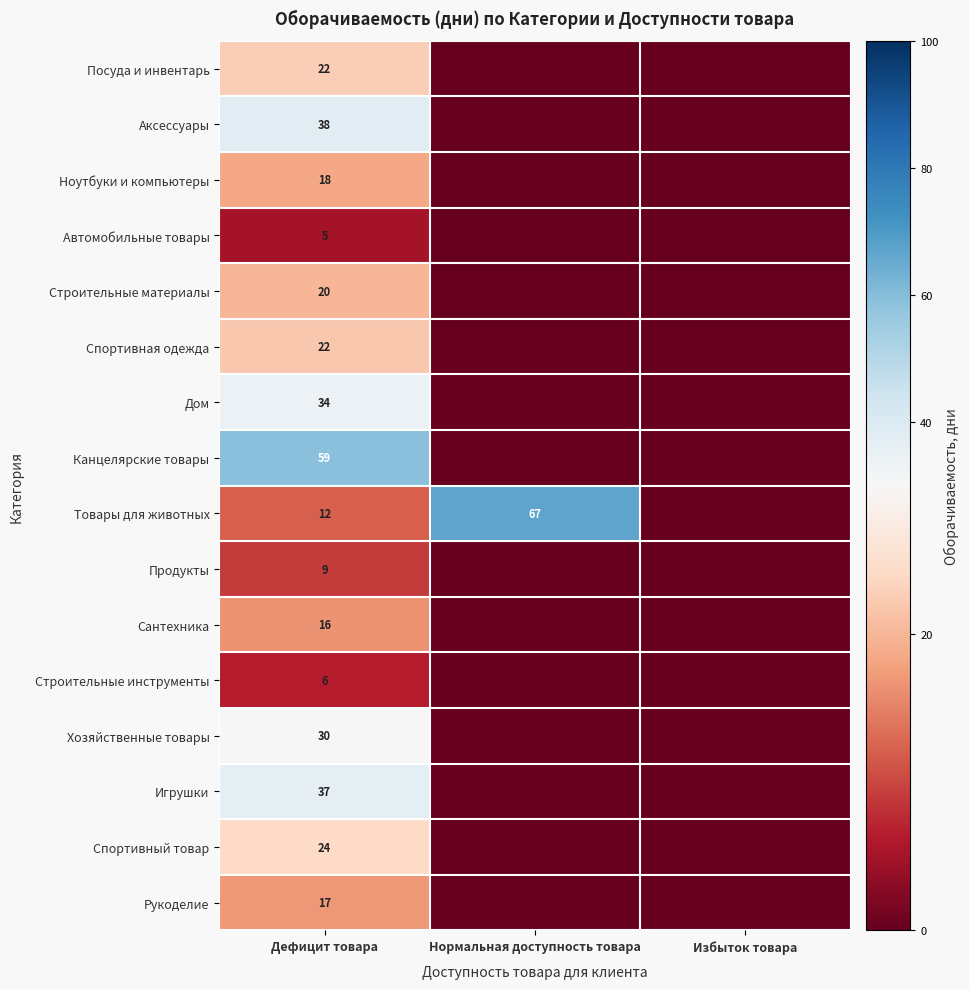

Is the value of Автомобильные товары at Дефицит товара greater than the value of Канцелярские товары at Дефицит товара?

No